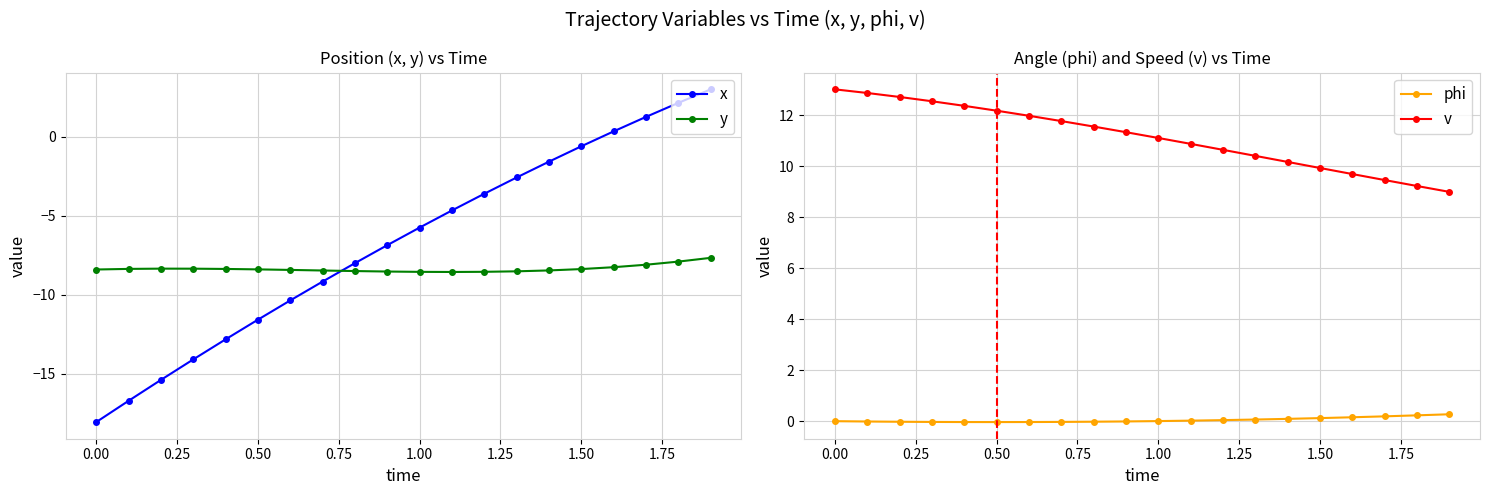

What is the lowest value of the x series?

-18.1